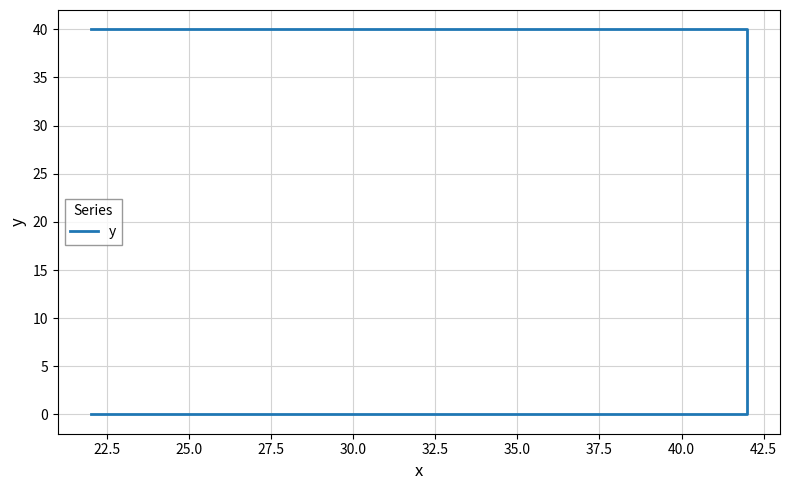

Between 22.5 and 25.0, which is larger?

25.0